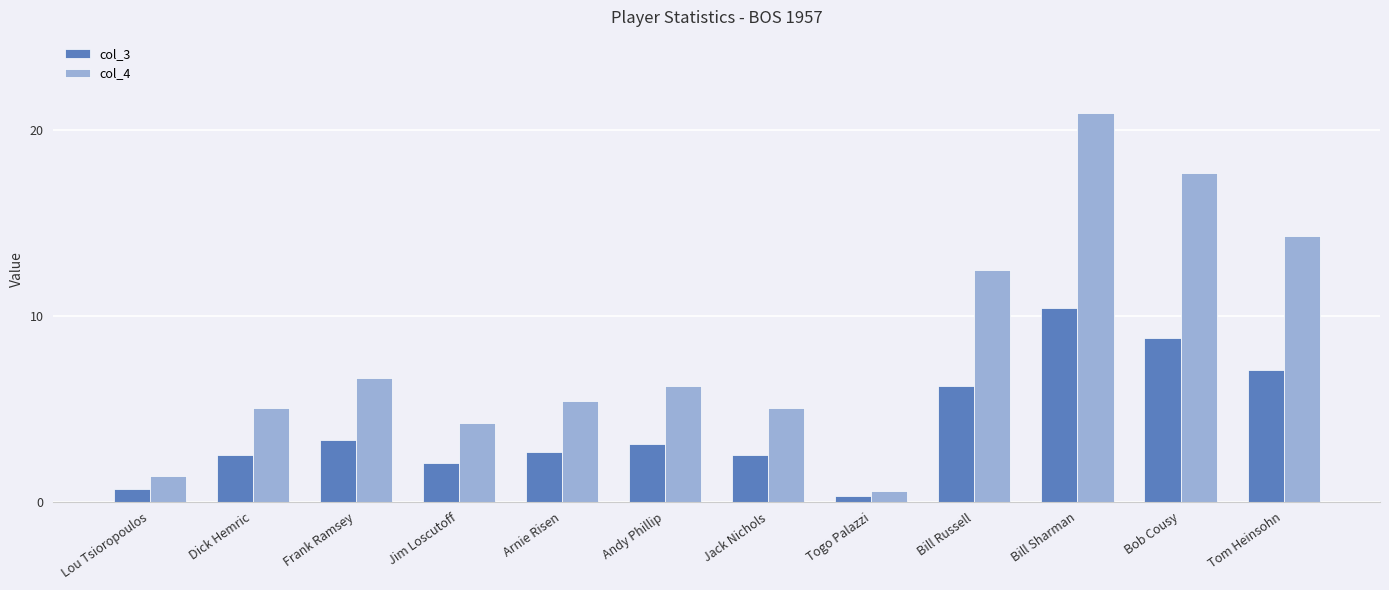

Which series has the largest range (max minus min)?

col_4